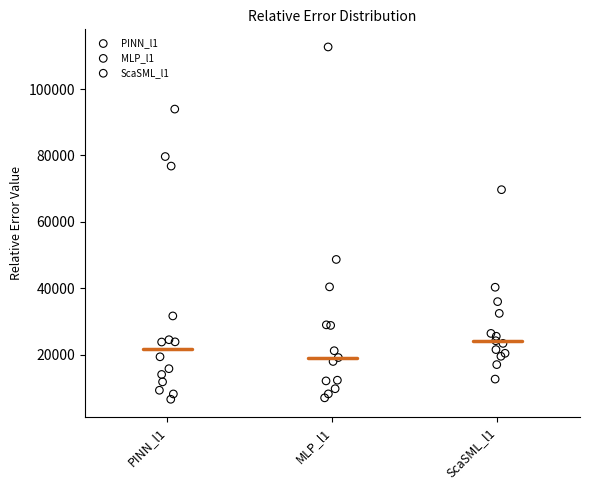

Which series has the widest spread of Y values?

MLP_l1